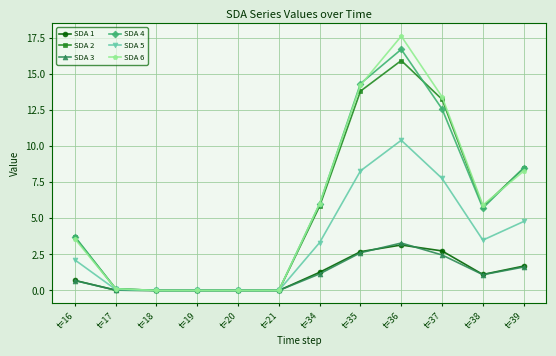

Does the chart have visible grid lines?

Yes